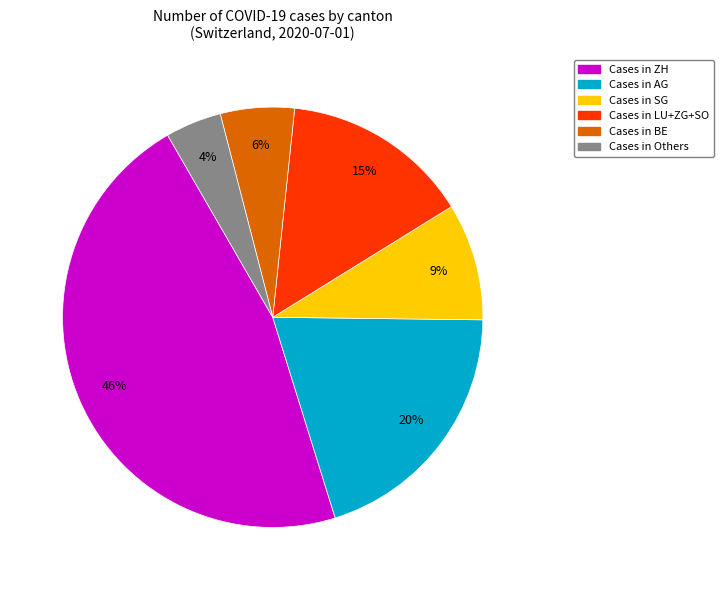

How many slices are in this pie chart?

6